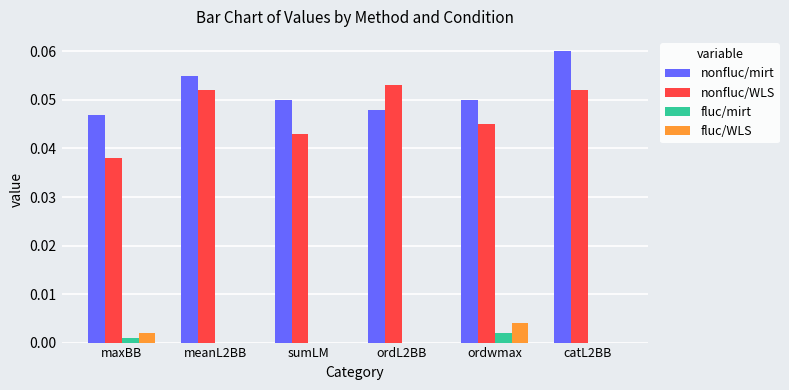

What is the sum of all nonfluc/mirt values?

0.3